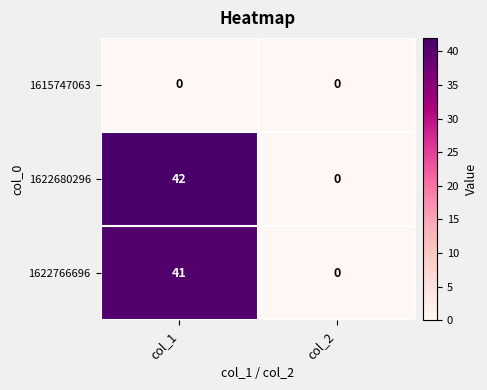

List the series in order of their peak value, highest first.

1622680296, 1622766696, 1615747063